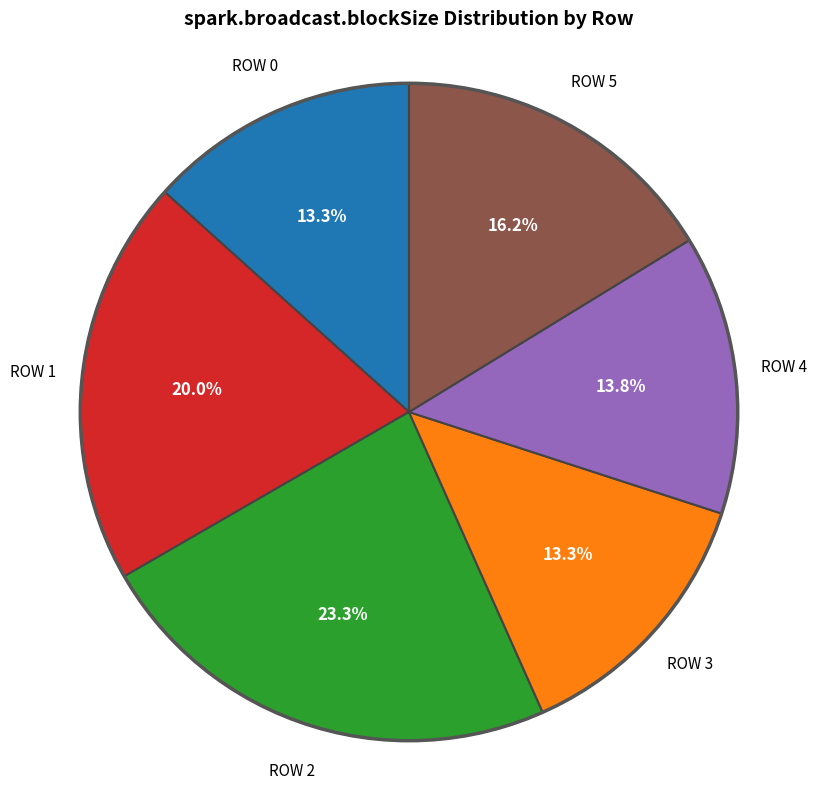

Count the number of slices in the pie.

6